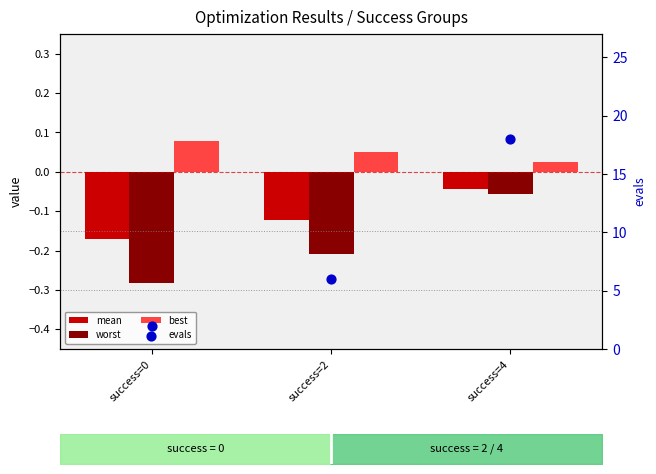

What are all the series names shown in the legend?

mean, worst, best, evals